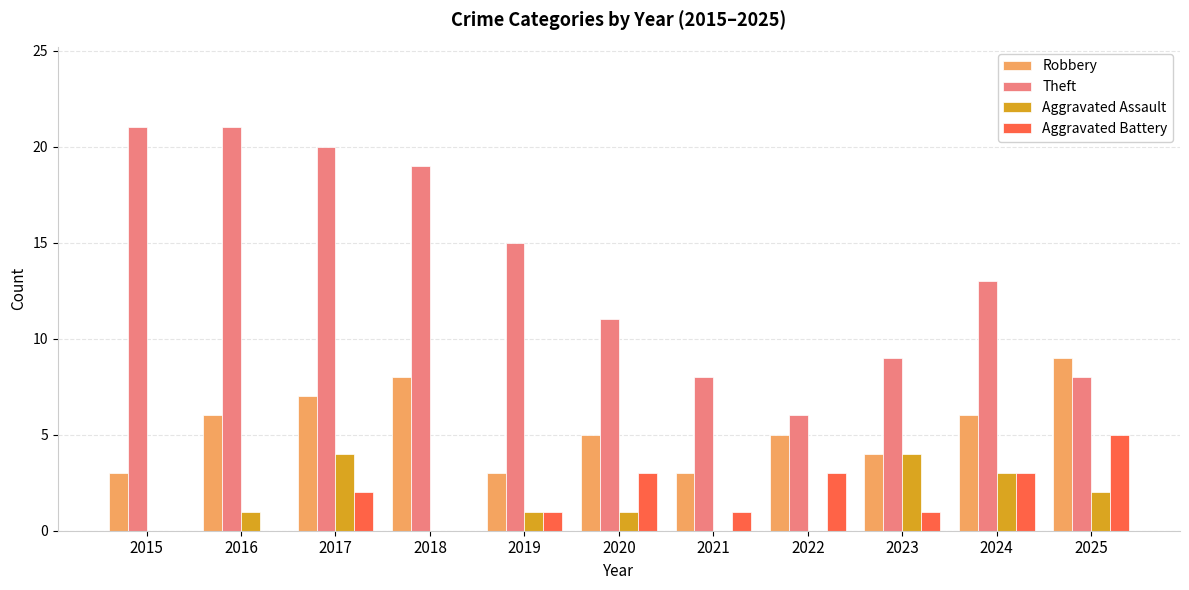

What is the difference between the Robbery values at 2023 and 2020?

1